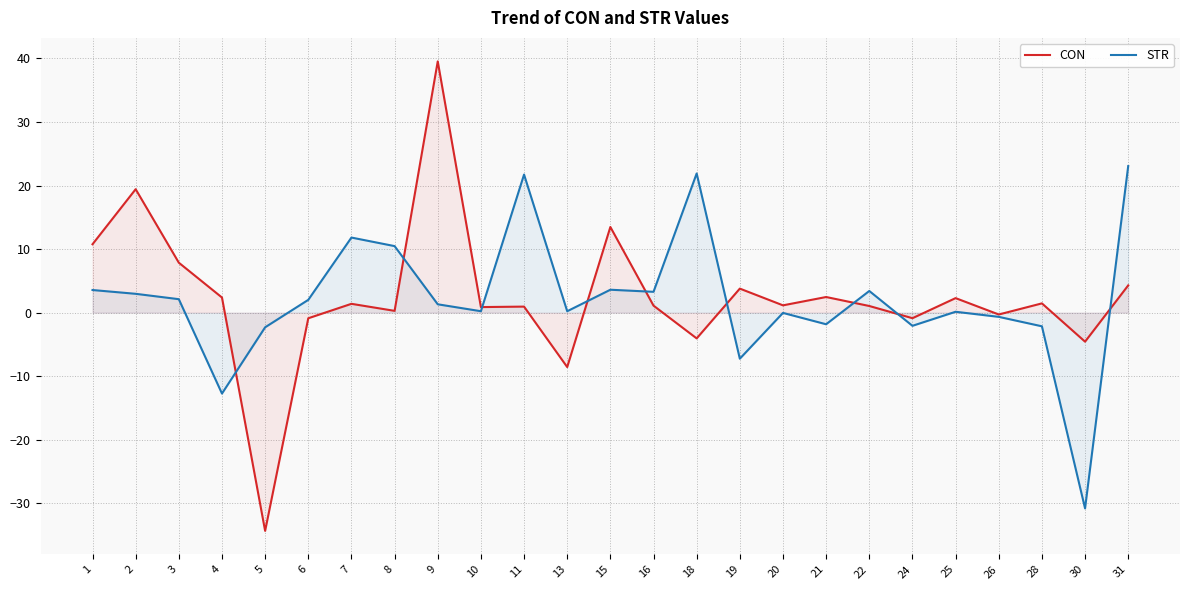

How many intersections are there between CON and STR?

9